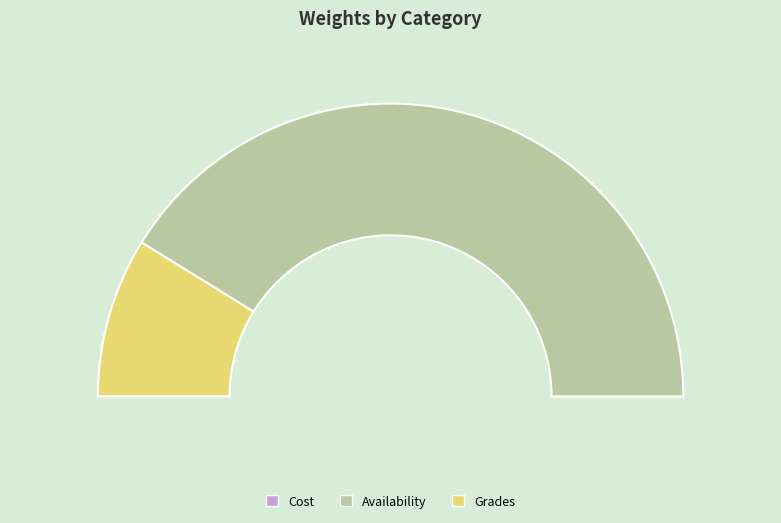

What percentage is NOT represented by Availability?

17.6%